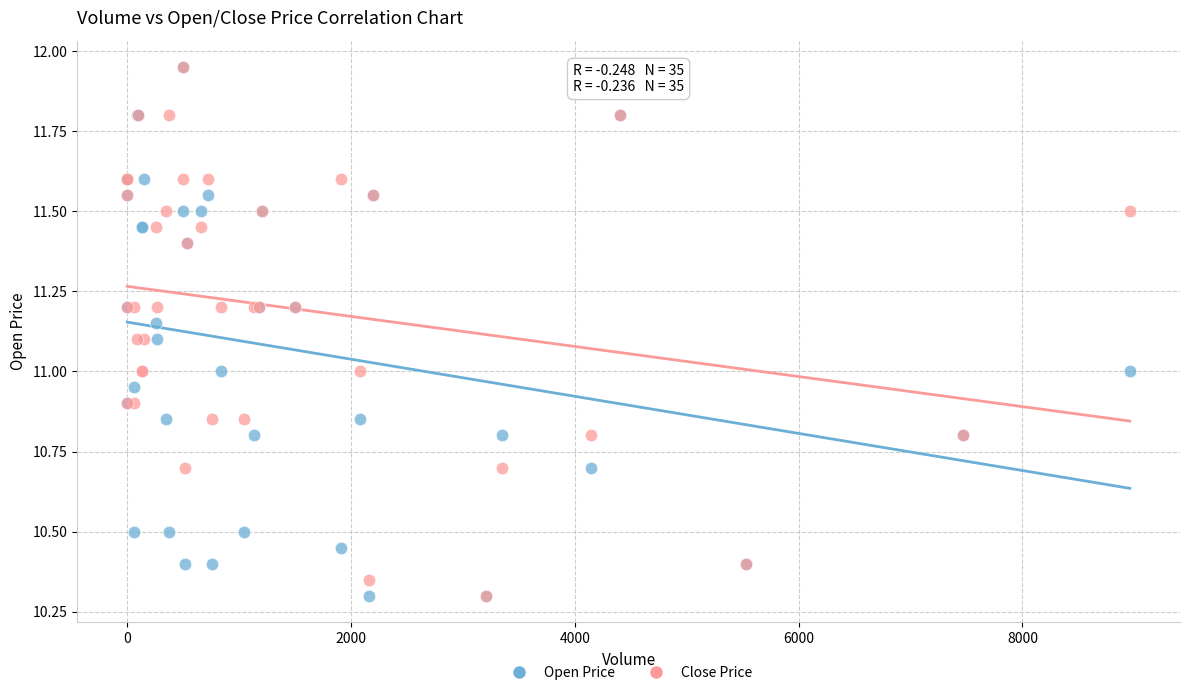

What are all the series names shown in the legend?

Open Price, Close Price